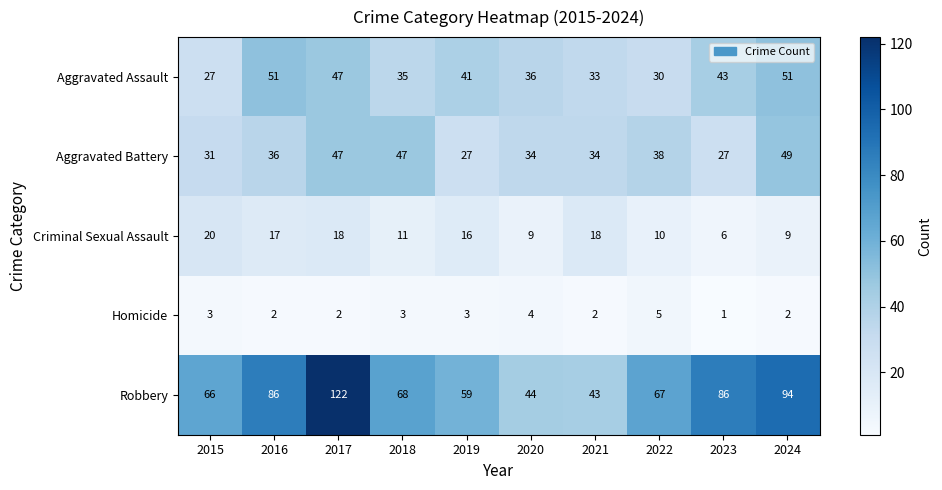

Is it true that Criminal Sexual Assault equals 17 at 2016?

True